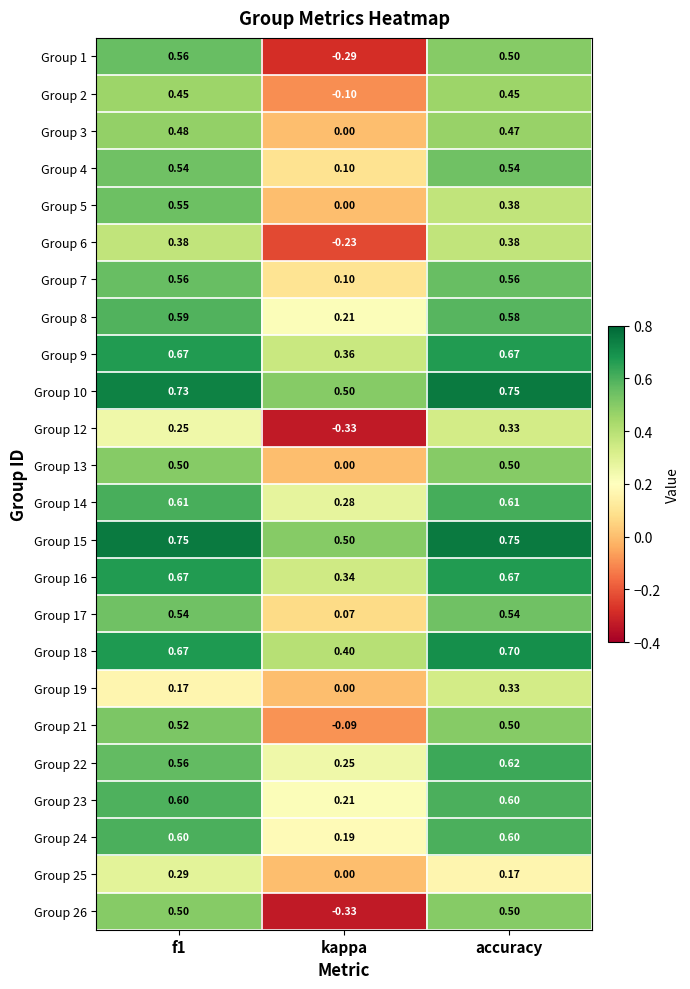

Where is Group 4 nearest to the value 0?

kappa